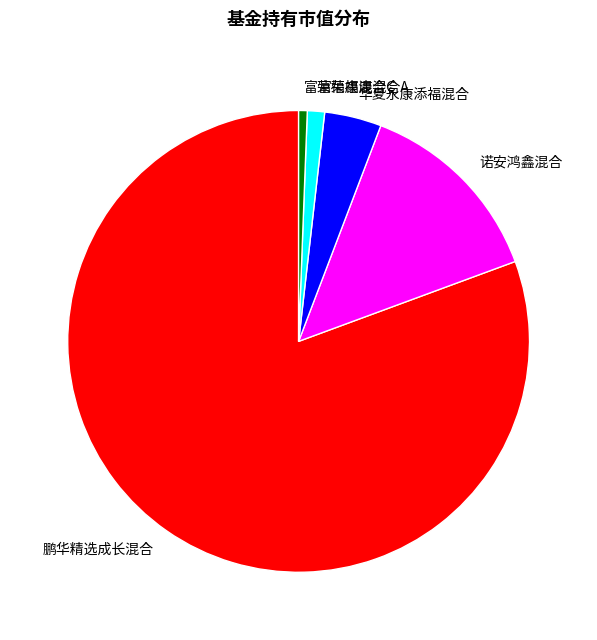

Does 鹏华精选成长混合 represent more than half of the total?

Yes